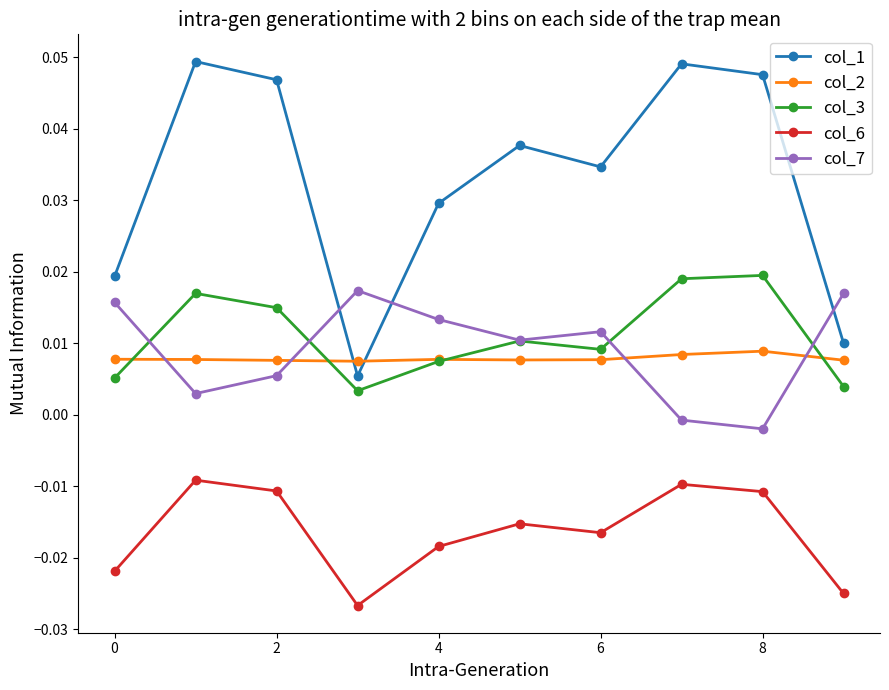

What are all the series names shown in the legend?

col_1, col_2, col_3, col_6, col_7